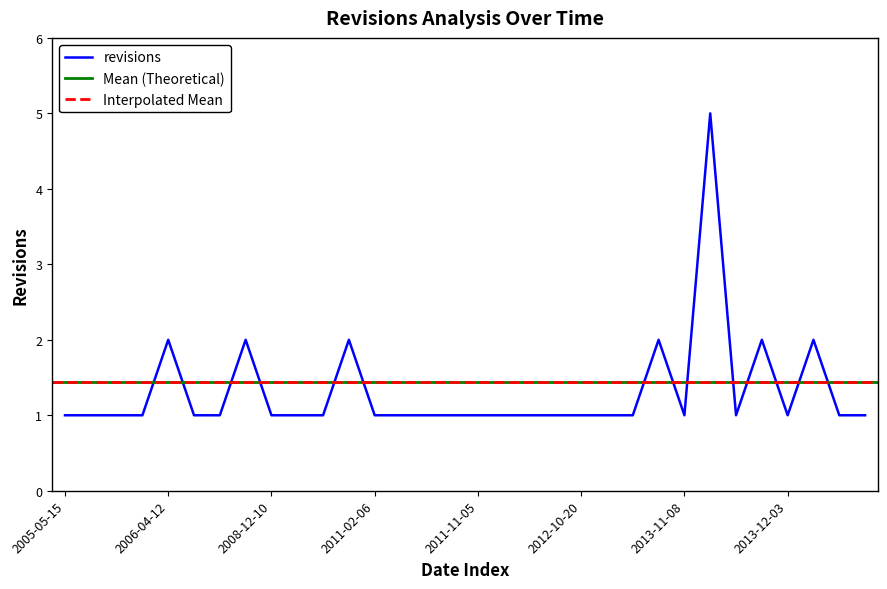

At which category does the data reach its first local valley?

2013-11-08